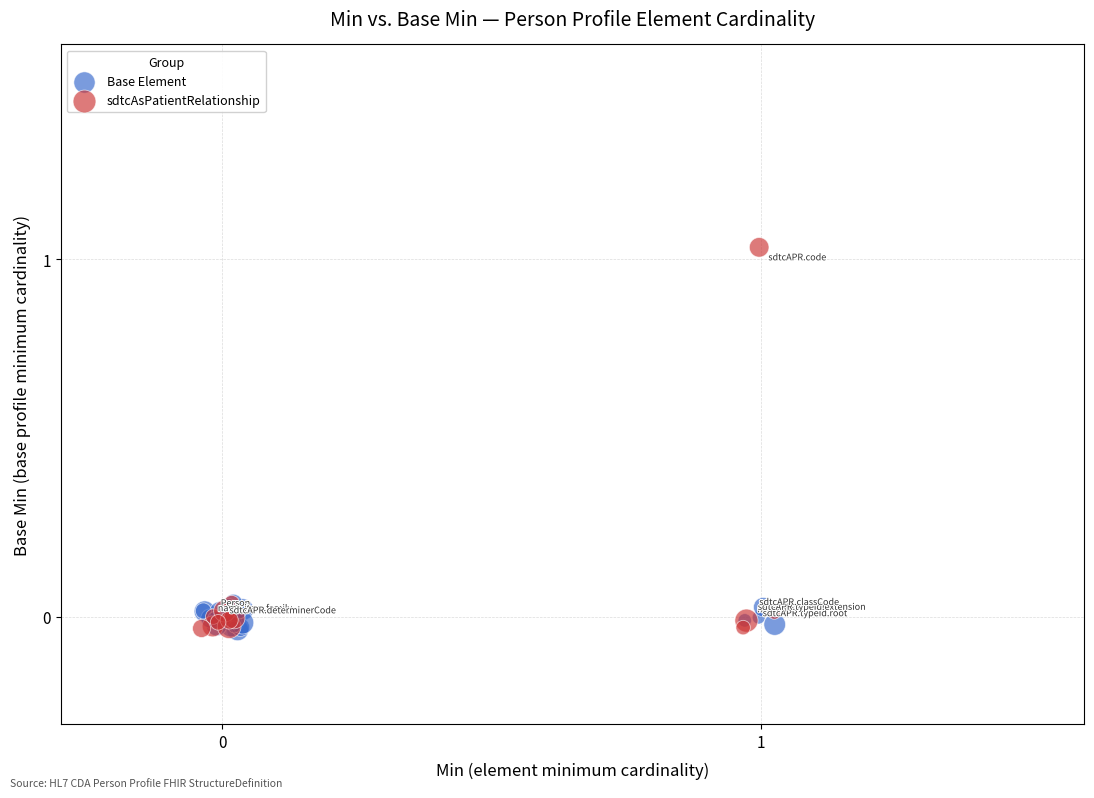

What are all the series names shown in the legend?

Base Element, sdtcAsPatientRelationship